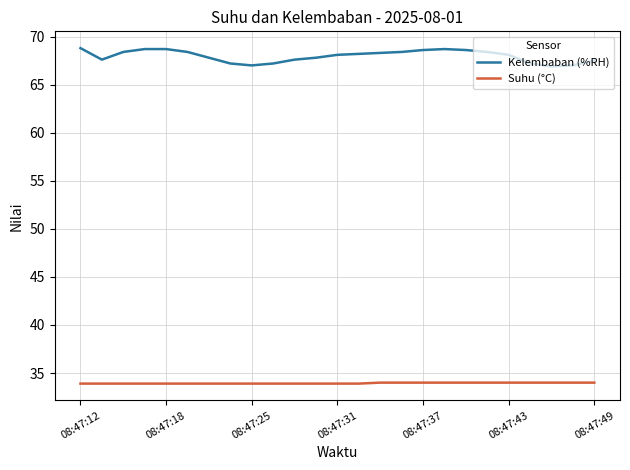

Which series has the largest range (max minus min)?

Kelembaban (%RH)